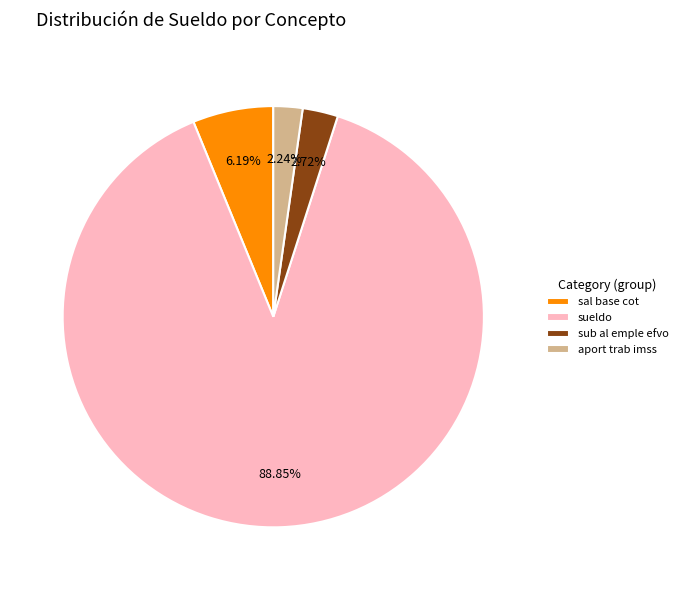

Which has a higher value, sueldo or sal base cot?

sueldo